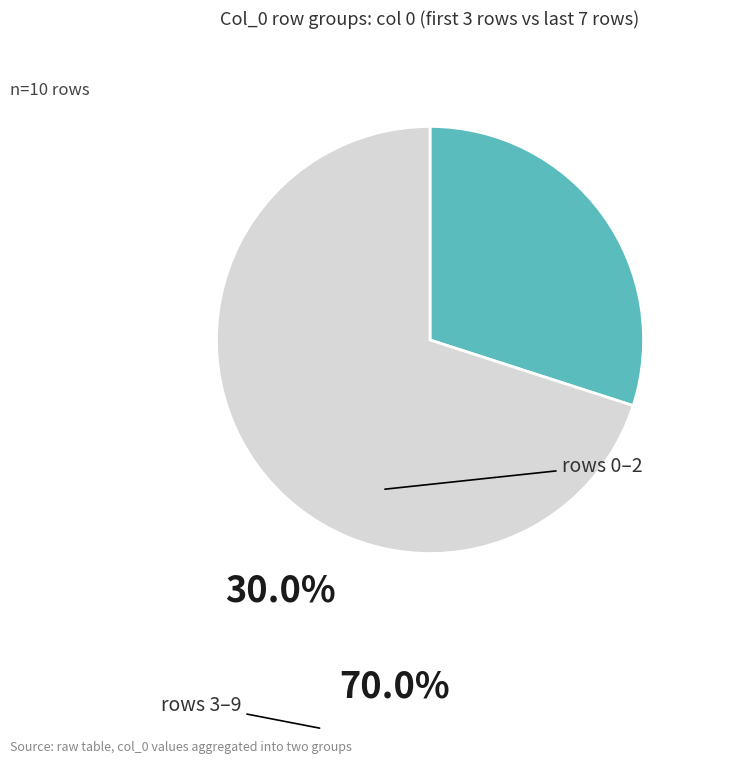

Is there any slice that represents more than half of the pie?

Yes